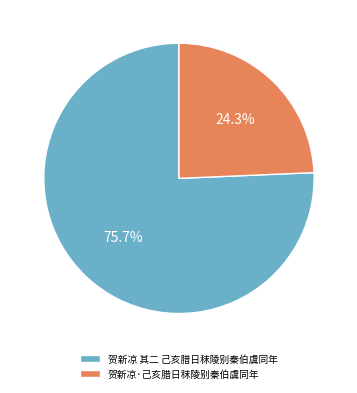

To the nearest percent, what is the average slice percentage?

50%